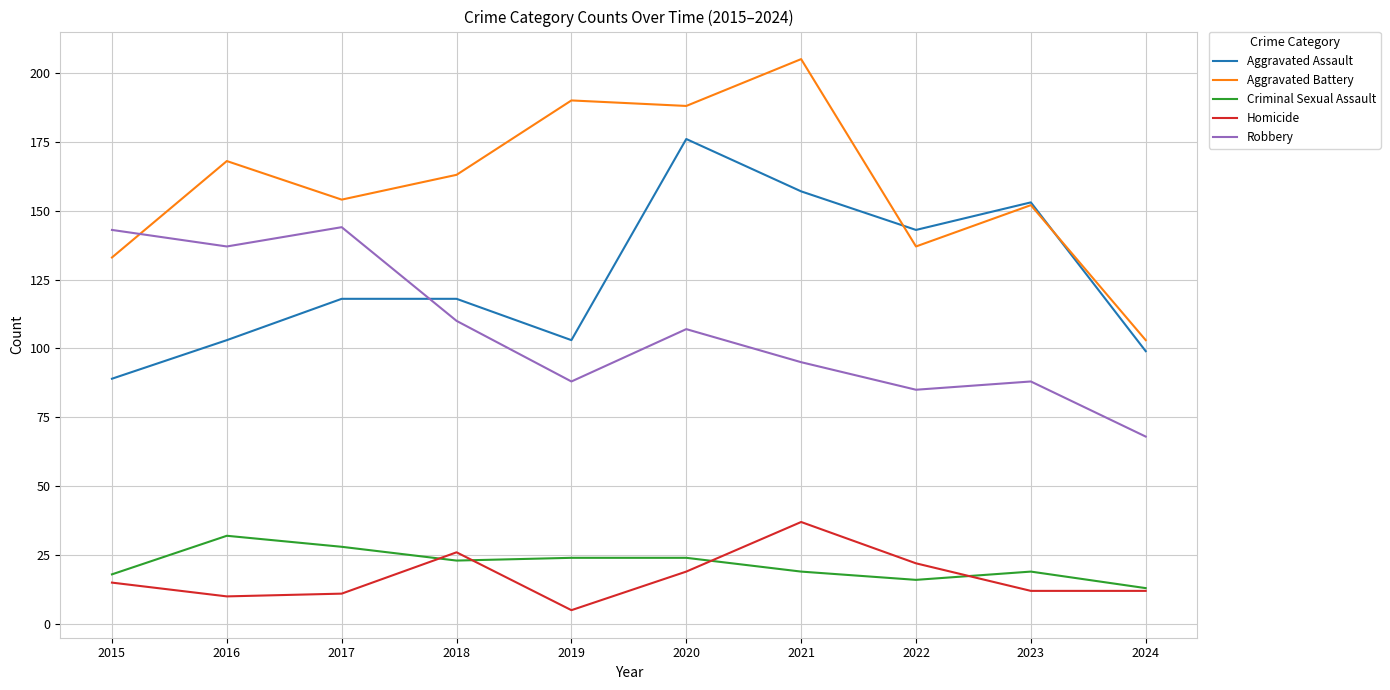

Which series has the largest range (max minus min)?

Aggravated Battery